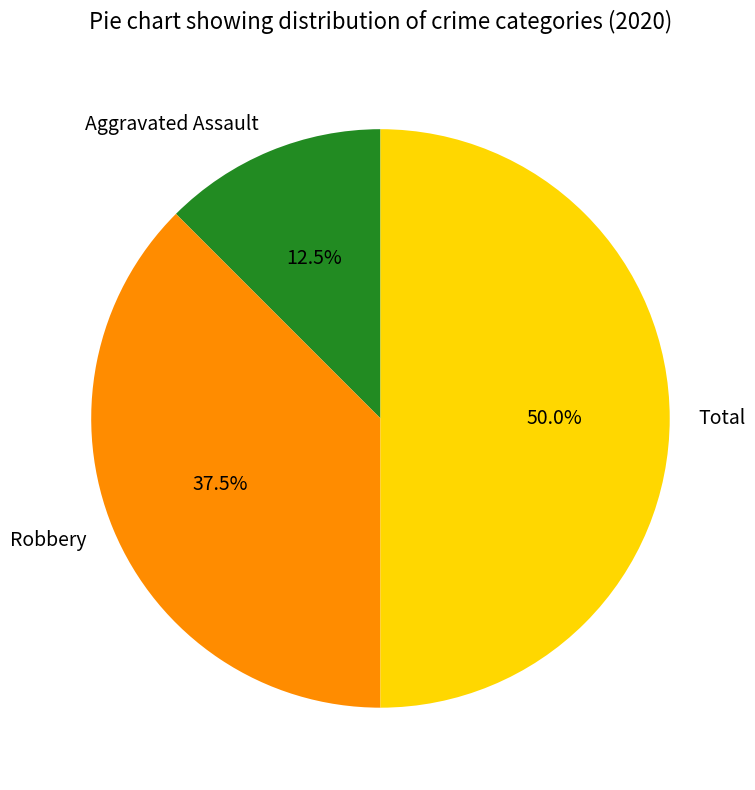

How many segments does this pie chart have?

3